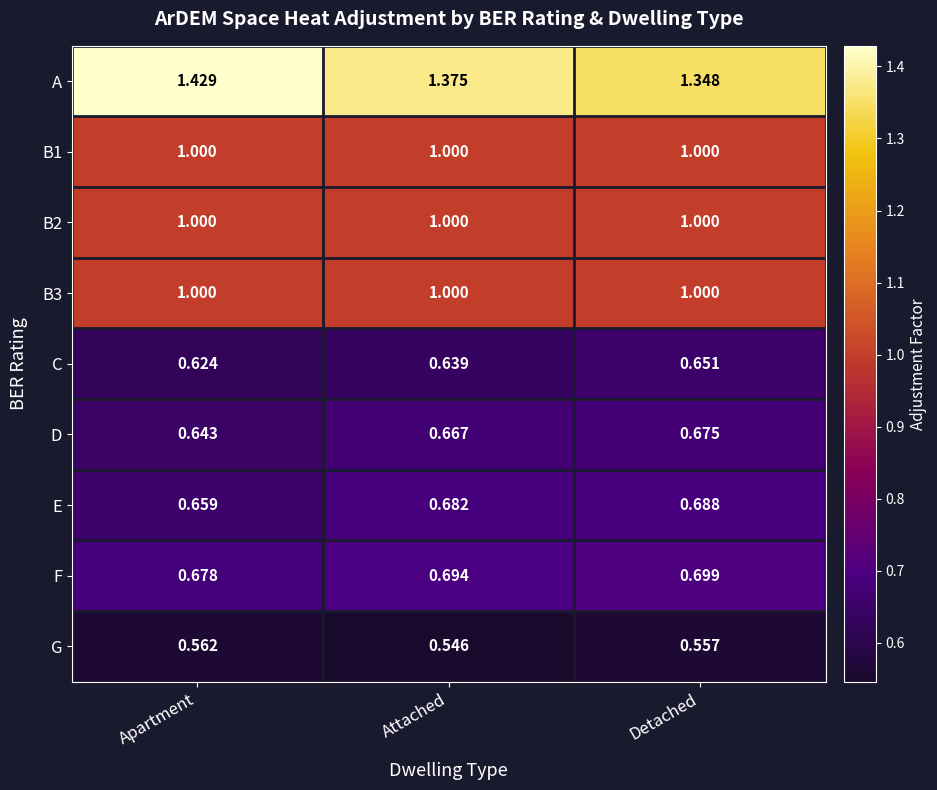

Rank the categories by A value from highest to lowest.

Apartment, Attached, Detached